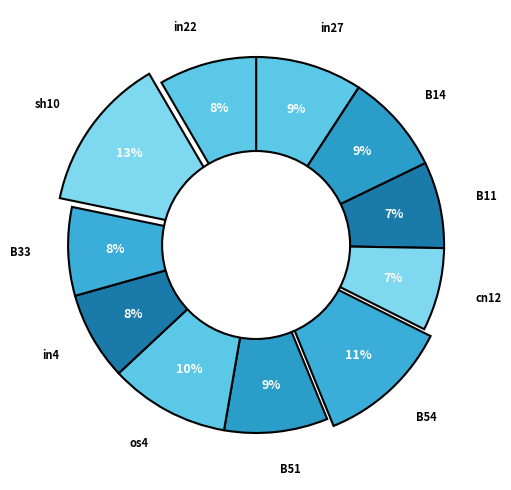

Combined, do B33 and B51 account for over 50%?

No